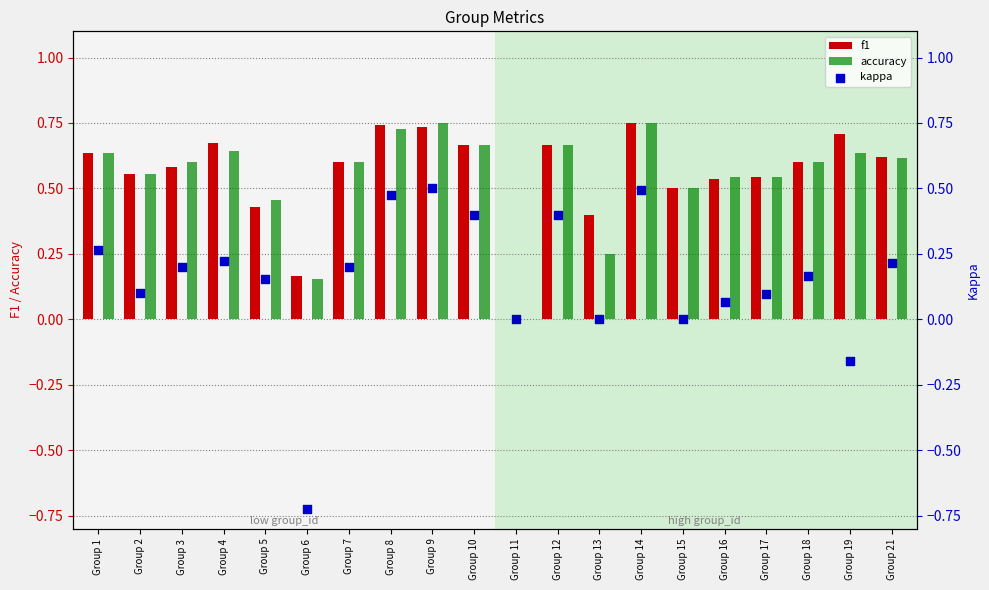

Which series reaches the maximum Y coordinate?

f1